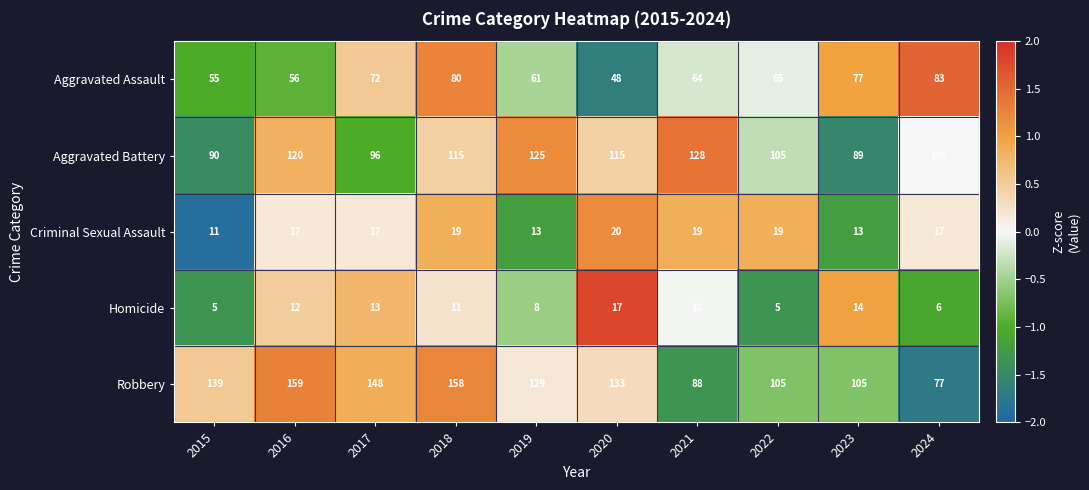

Which label corresponds to the largest value in the chart?

2016